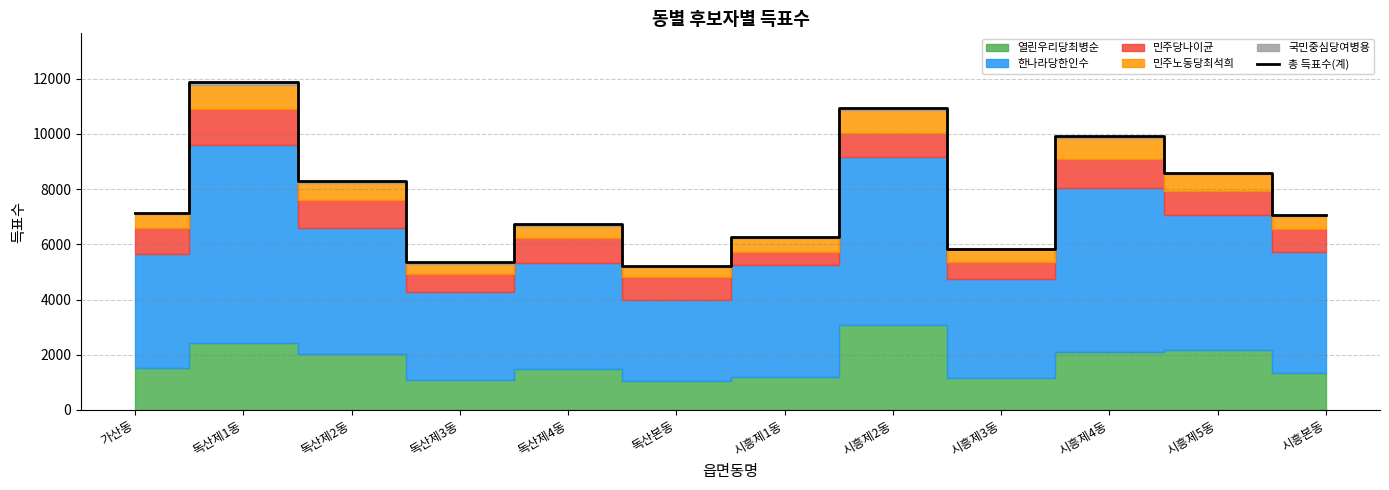

Is it true that the value at 가산동 is 2372?

False